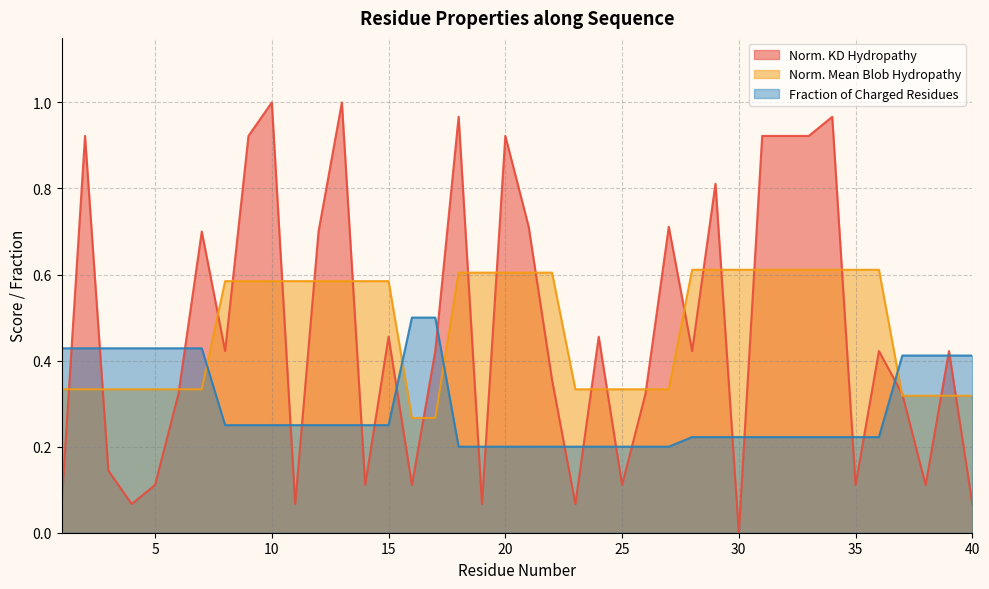

After their last crossing, which series has the higher values: Normalized_Kyte-Doolittle_hydropathy or Normalized_Mean_Blob_Hydropathy?

Normalized_Mean_Blob_Hydropathy